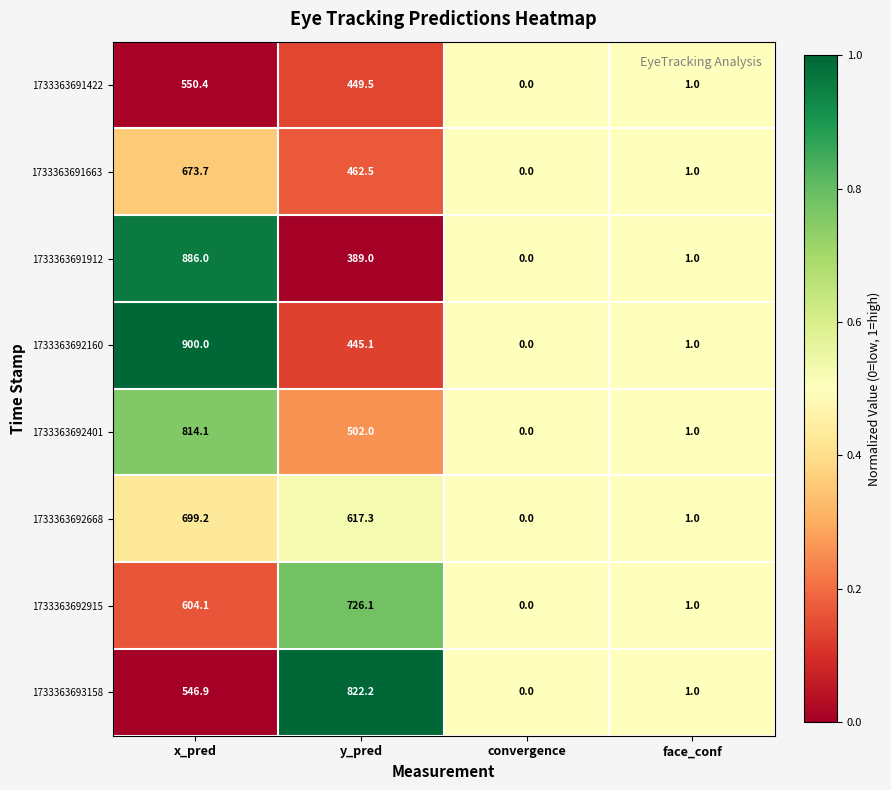

What is the greatest value displayed?

900.0